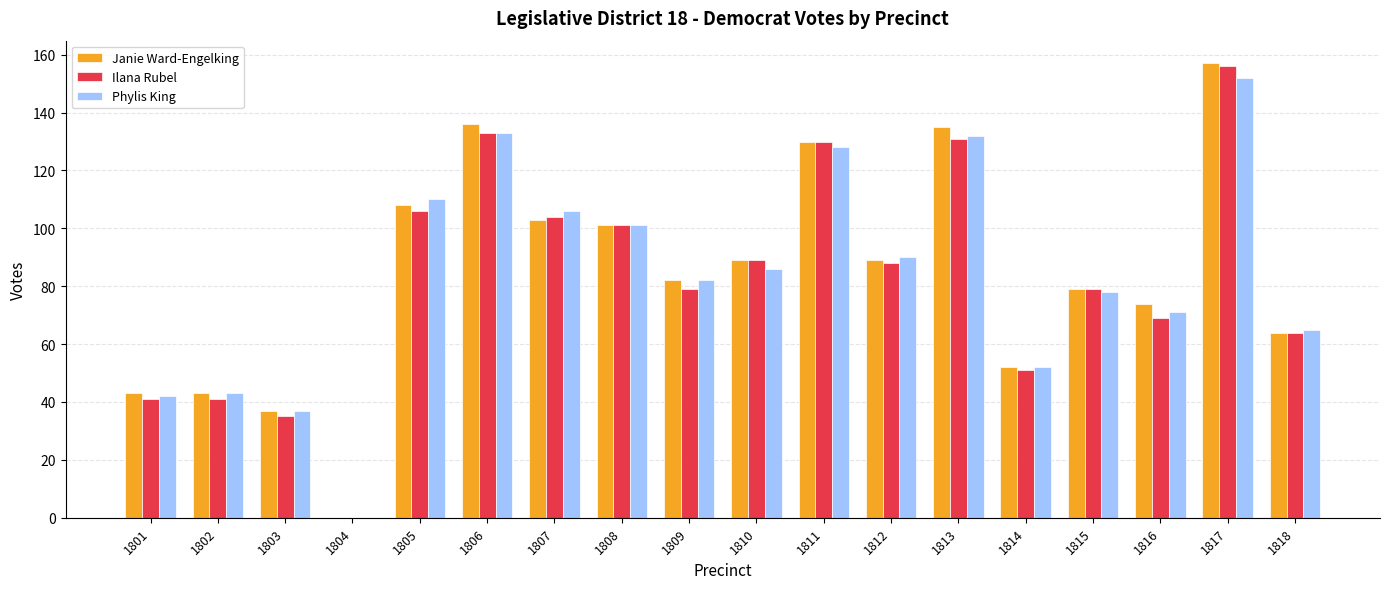

The value of Phylis King at 1808 is 149. True or false?

False